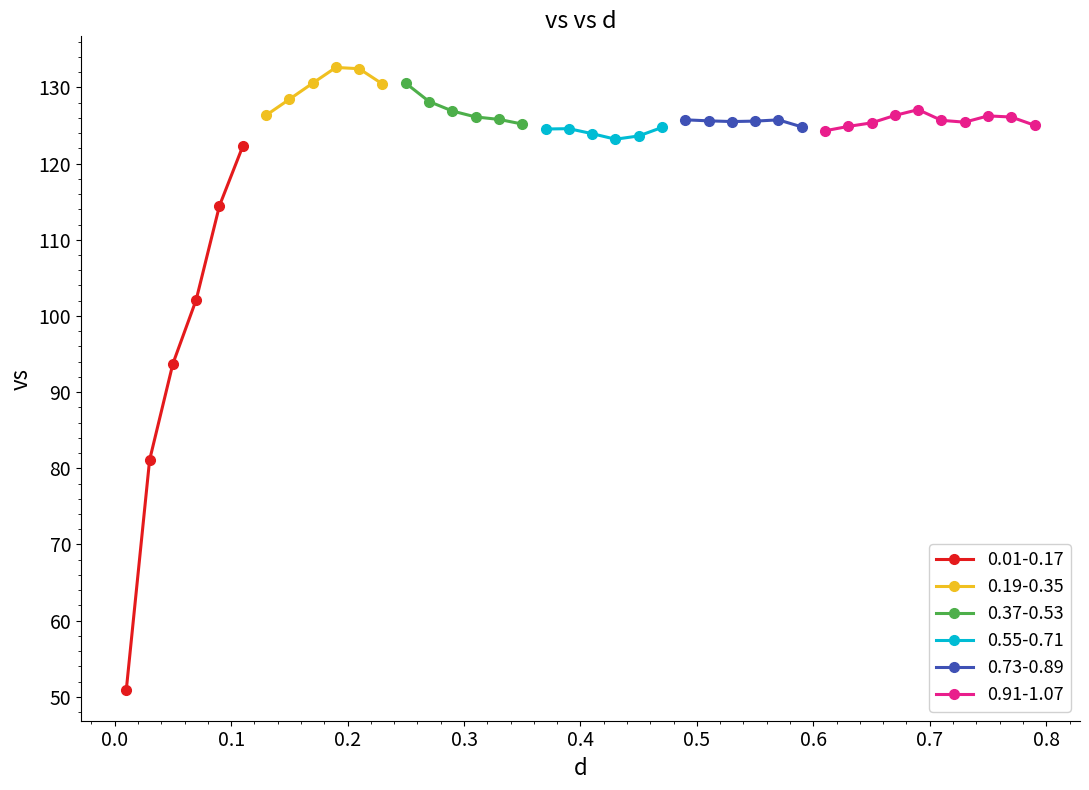

What is the maximum value for 0.01-0.17?

122.3